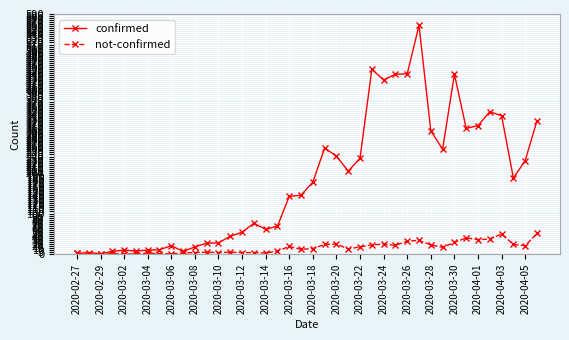

At how many categories does at least one series exceed 373?

6